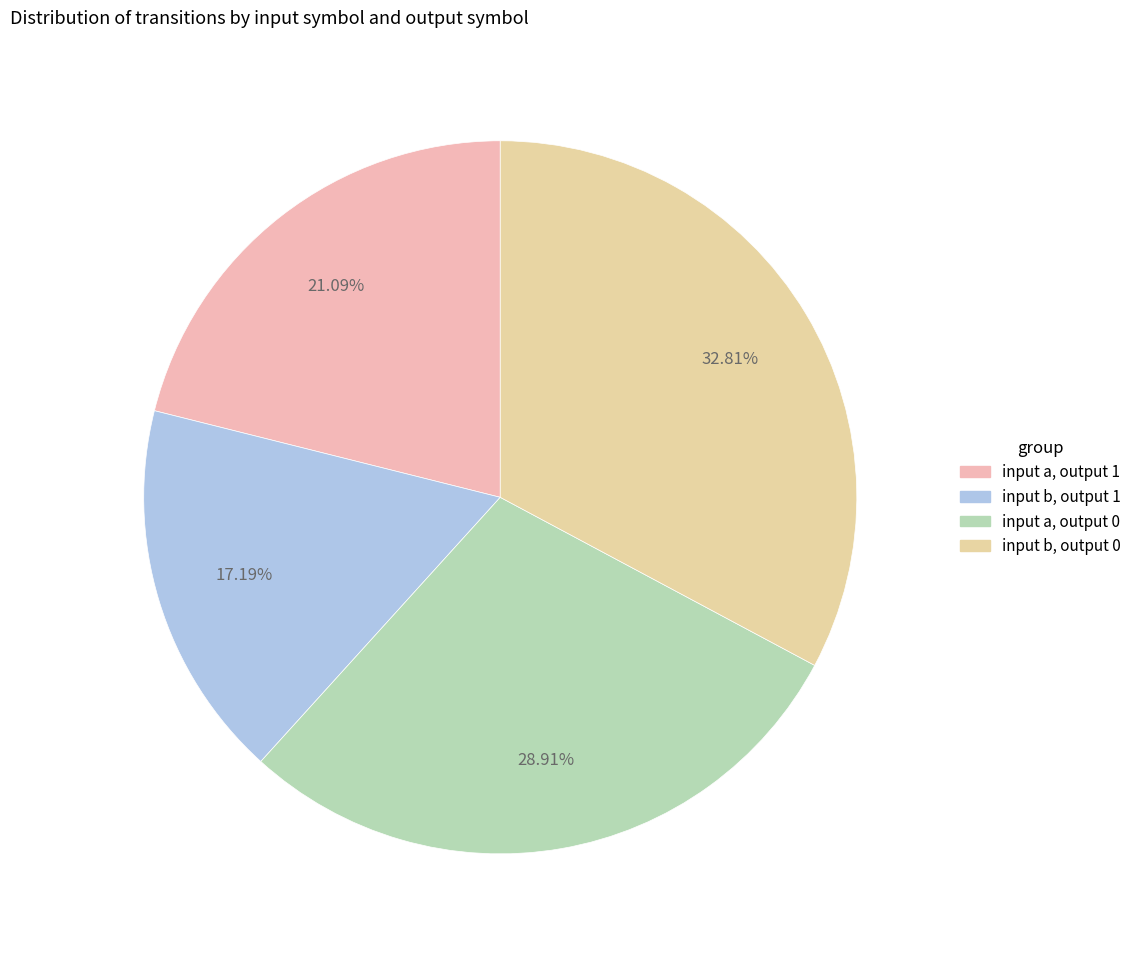

To the nearest percent, what is the difference between the largest and smallest slice percentages?

16%